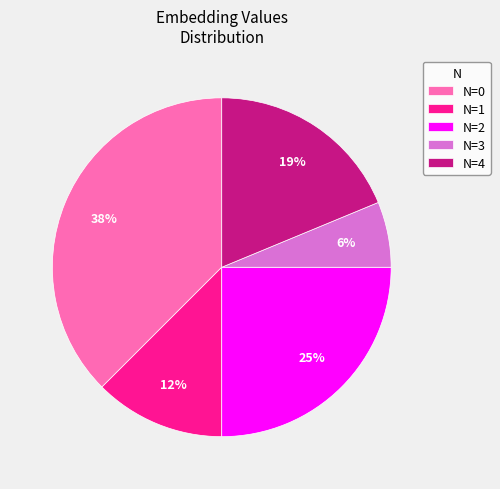

How many slices are in this pie chart?

5